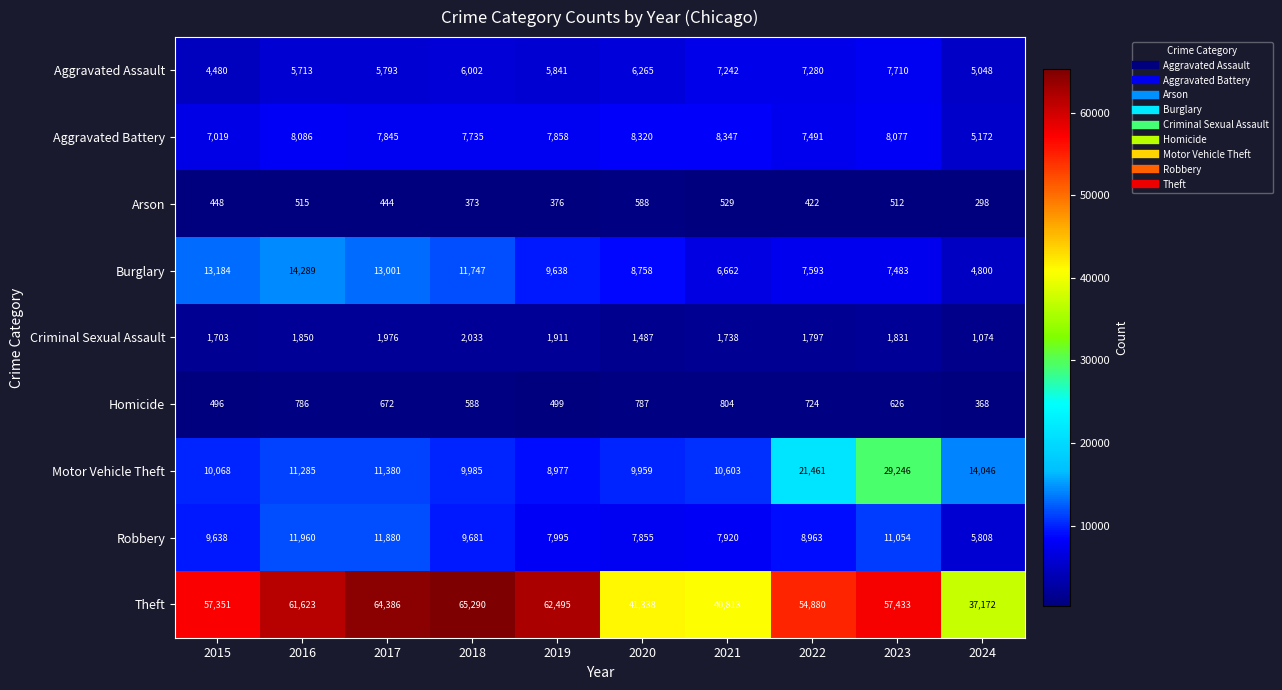

At which category does the chart reach its peak across all series?

2018